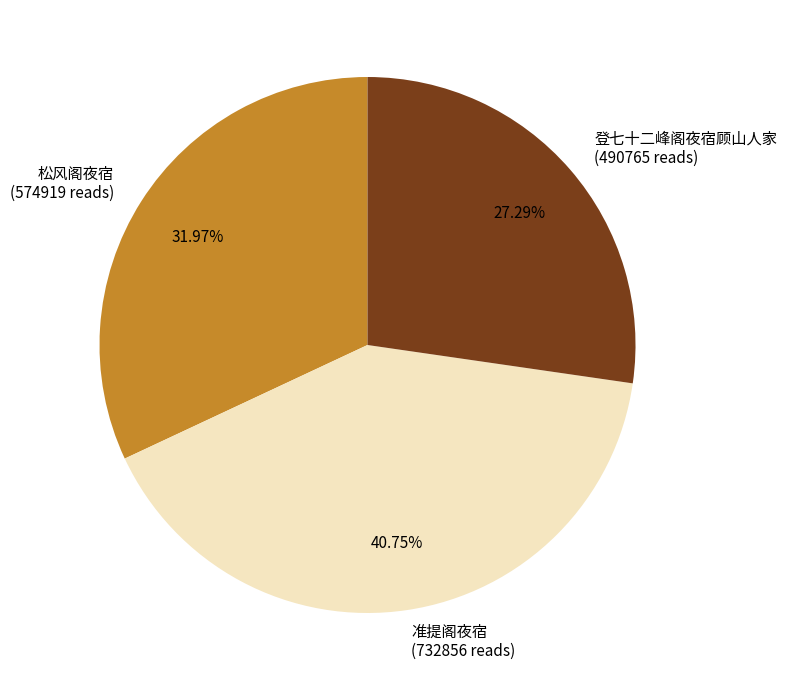

What is the ratio of the value at 登七十二峰阁夜宿顾山人家 to the value at 准提阁夜宿?

0.7